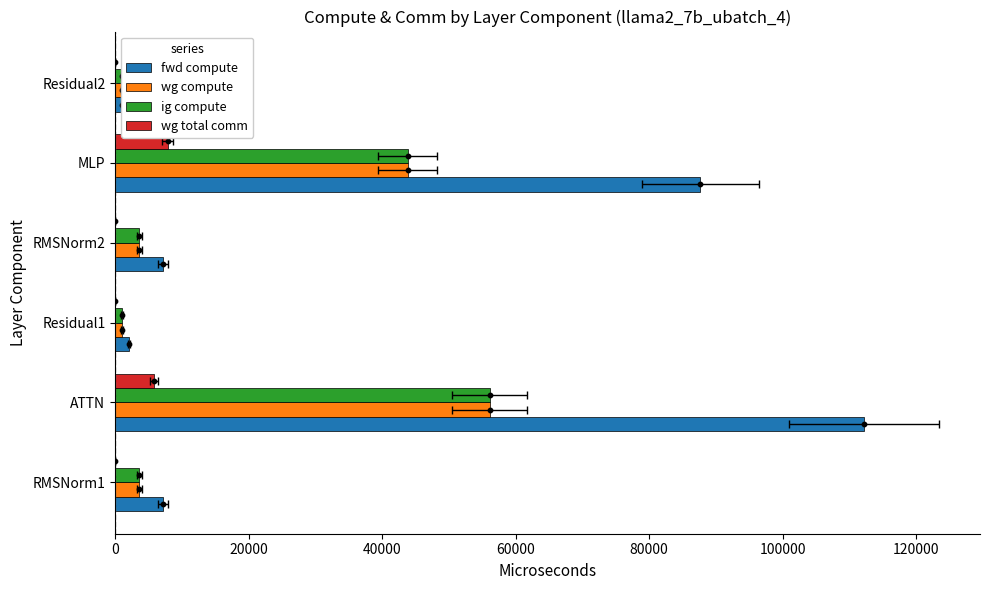

What is the total value across all series at Residual1?

4150.4